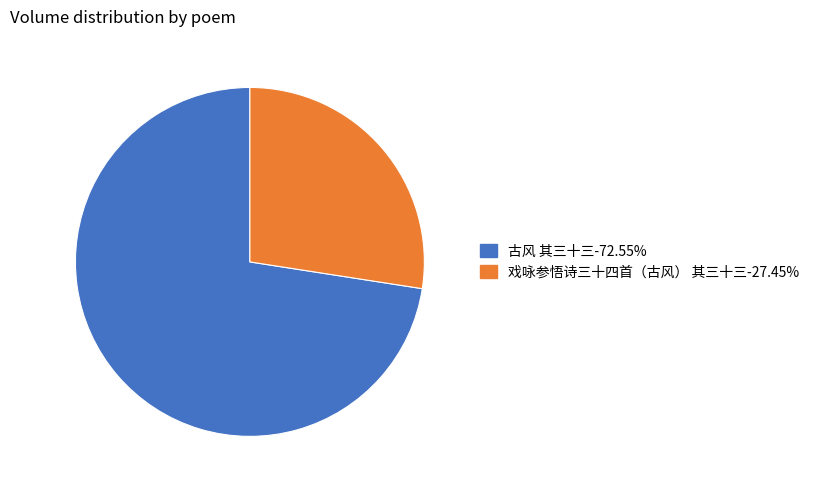

Approximately how many times larger is the value at 戏咏参悟诗三十四首（古风） 其三十三 compared to 古风 其三十三?

0.4